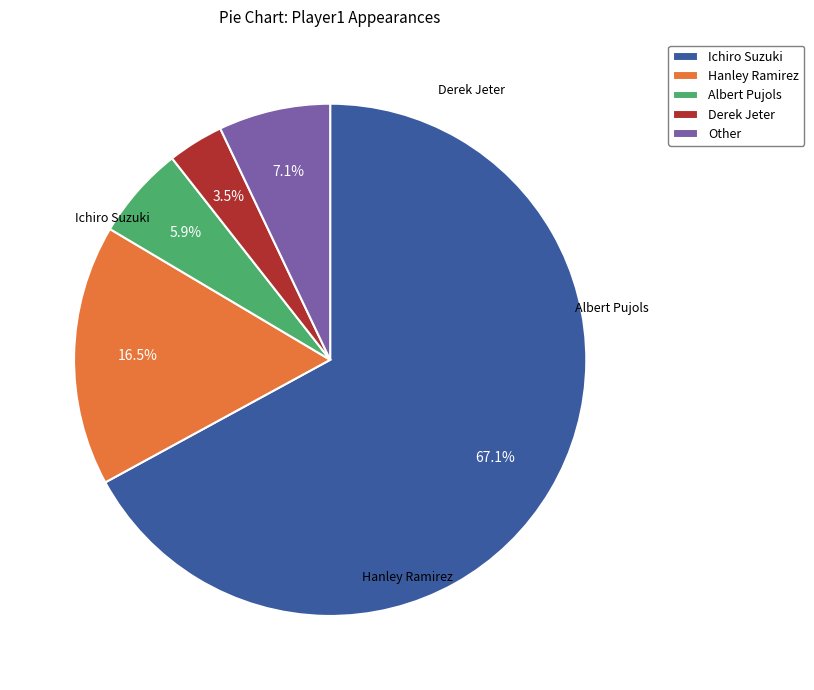

What is the largest slice in the pie chart?

Ichiro Suzuki